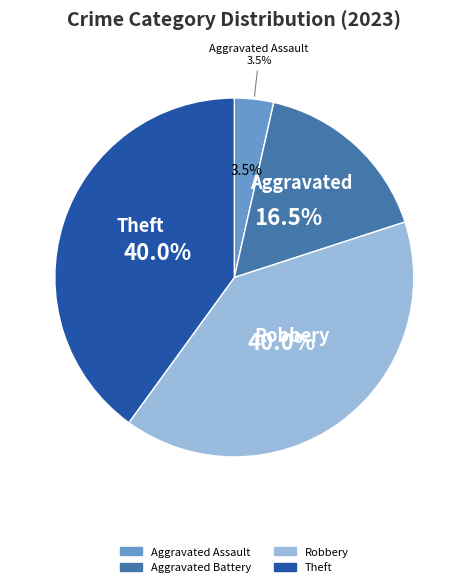

What percentage do Theft and Robbery together represent?

80.0%